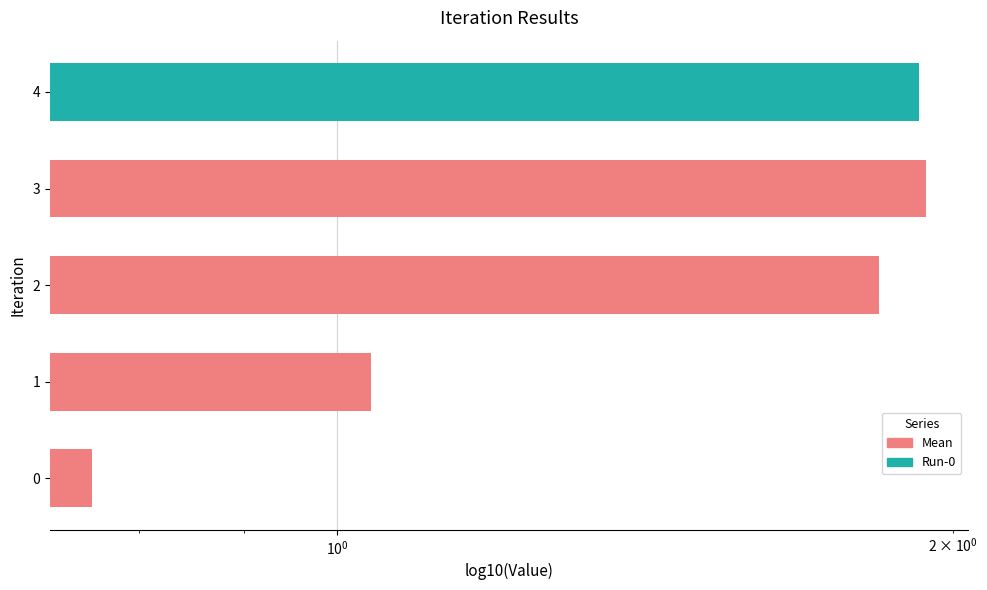

How many data points are less than 1?

1